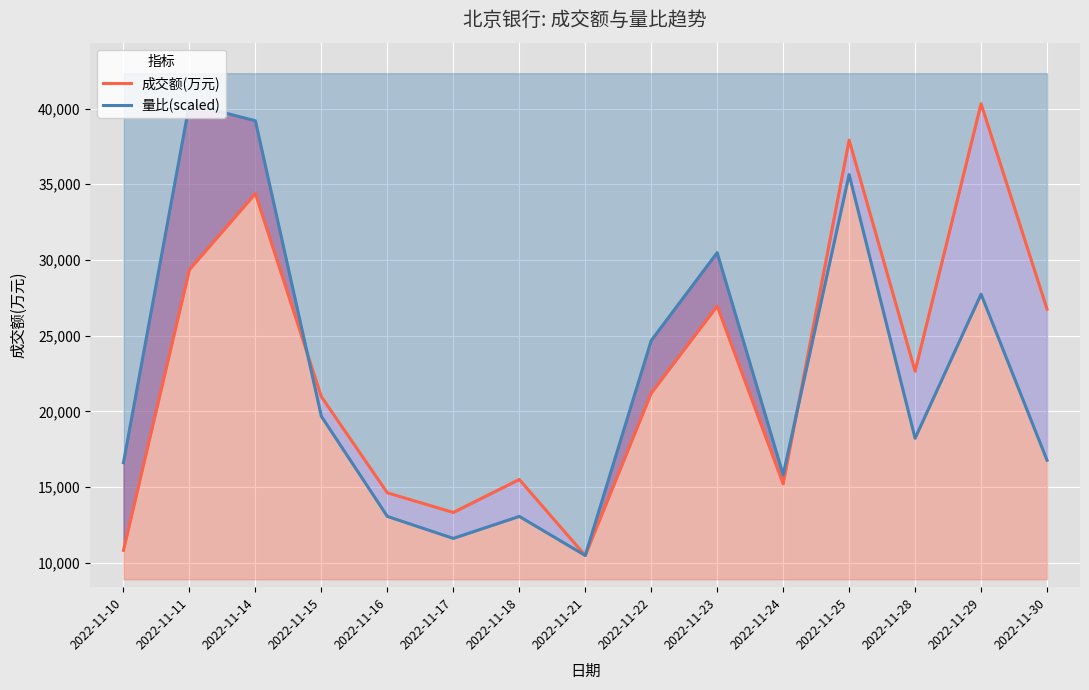

Reading left to right, what are all the values shown in this chart?

成交额(万元): 2022-11-10=10816.0	2022-11-11=29357.0	2022-11-14=34384.0	2022-11-15=20965.0	2022-11-16=14616.0	2022-11-17=13318.0	2022-11-18=15496.0	2022-11-21=10475.0	2022-11-22=21200.0	2022-11-23=26952.0	2022-11-24=15205.0	2022-11-25=37917.0	2022-11-28=22652.0	2022-11-29=40323.0	2022-11-30=26753.0
量比(scaled): 2022-11-10=16605.9	2022-11-11=40323.0	2022-11-14=39193.6	2022-11-15=19671.4	2022-11-16=13056.4	2022-11-17=11604.4	2022-11-18=13056.4	2022-11-21=10475.0	2022-11-22=24673.0	2022-11-23=30481.2	2022-11-24=15799.2	2022-11-25=35644.1	2022-11-28=18219.3	2022-11-29=27738.4	2022-11-30=16767.3